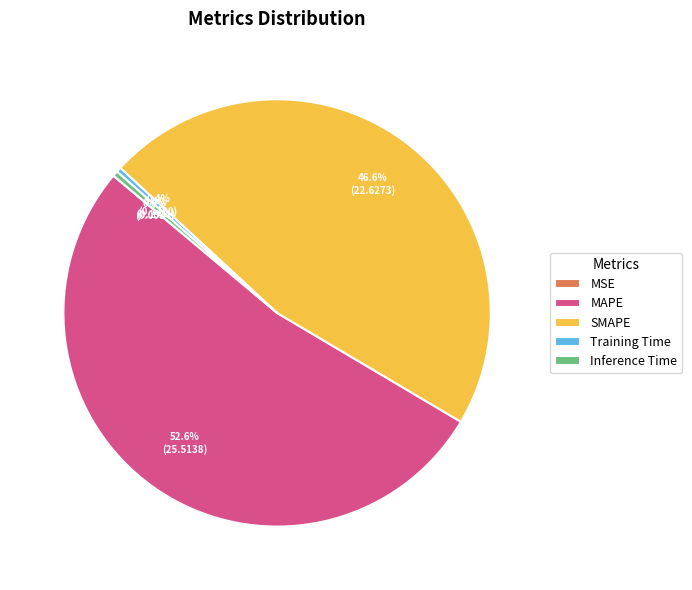

Does MAPE account for over 50% of the chart?

Yes